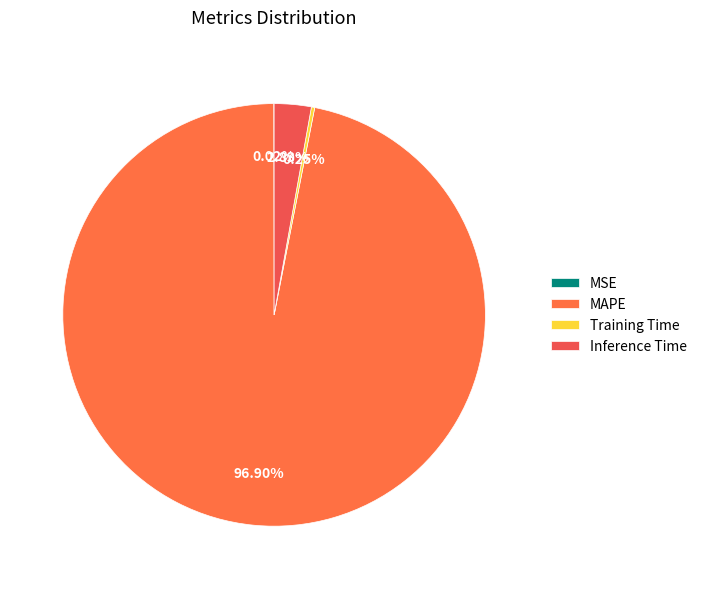

To the nearest percent, what is the average slice percentage?

25%